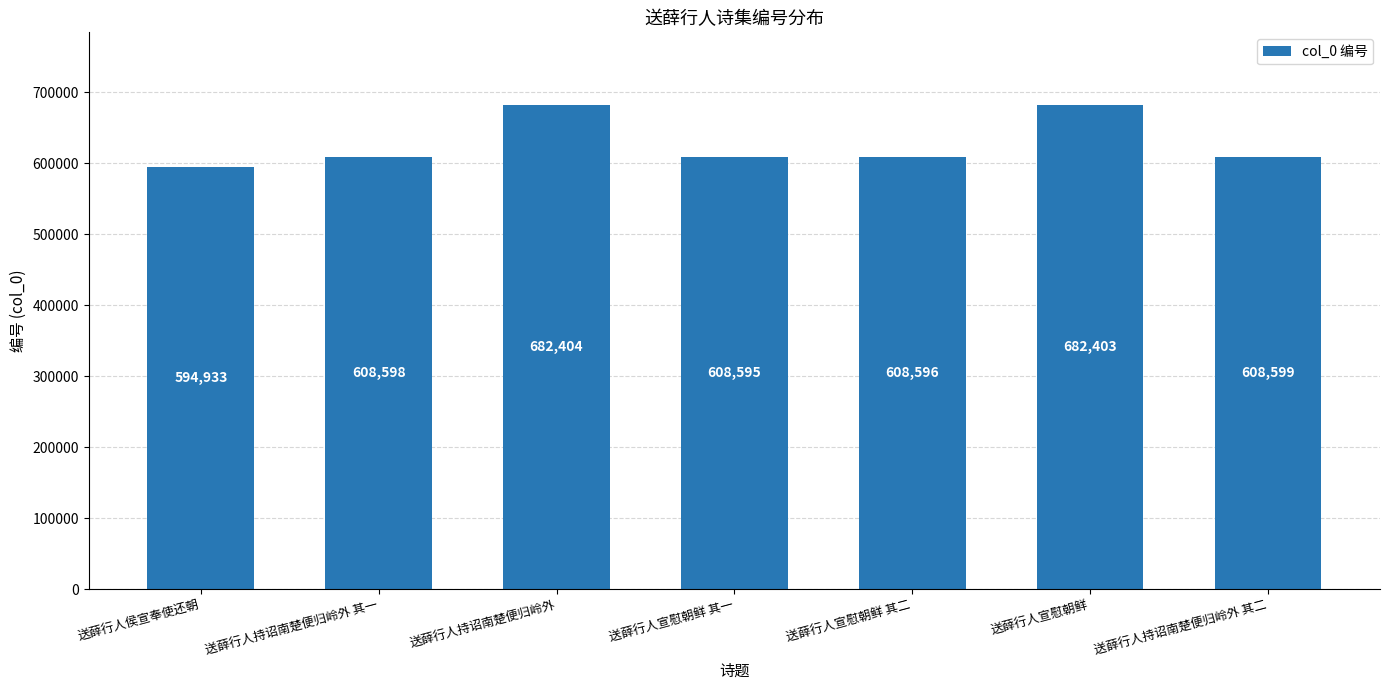

True or false: the data shows 802210 at 送薛行人侯宣奉使还朝.

False